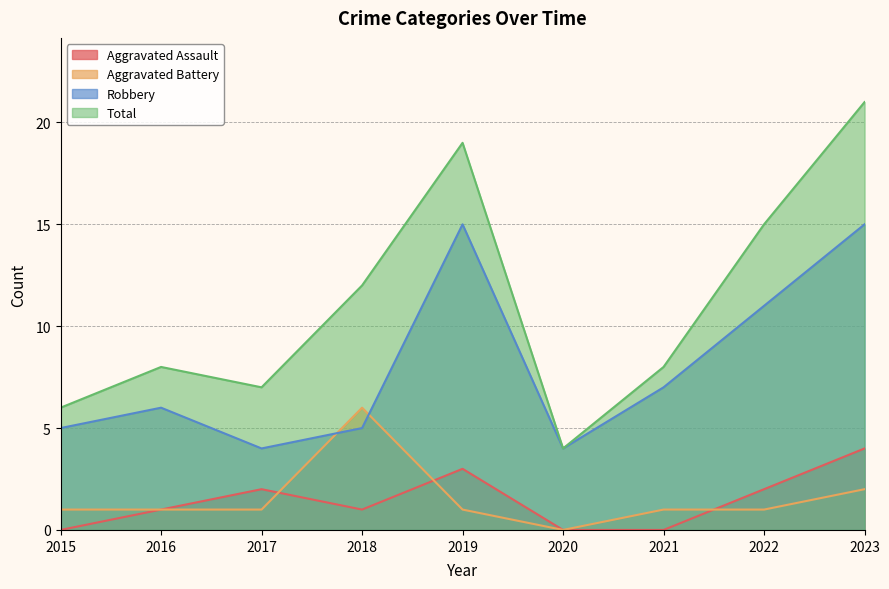

True or false: Robbery and Aggravated Assault cross at least once.

False